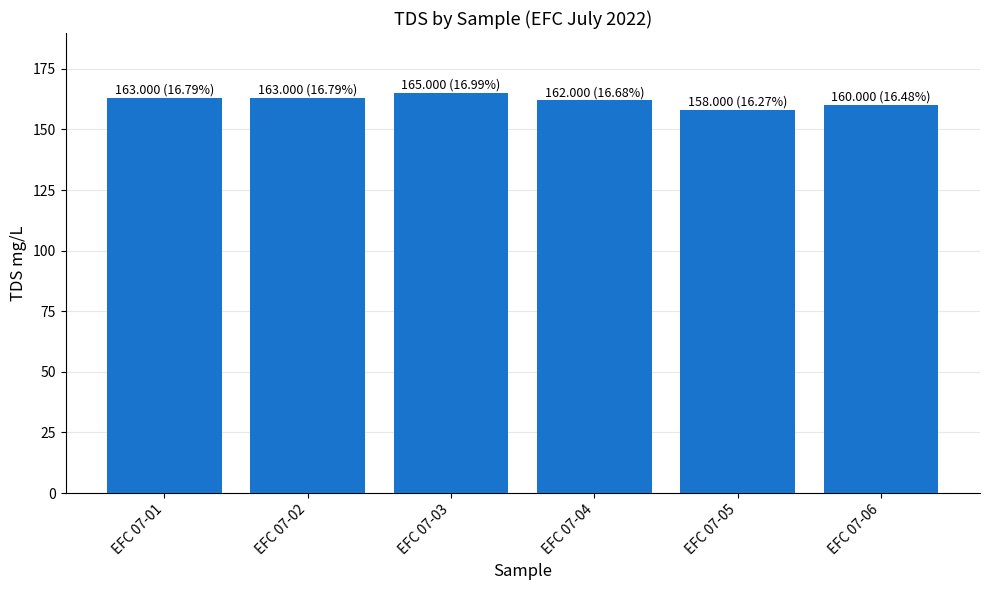

What is the smallest value displayed?

158